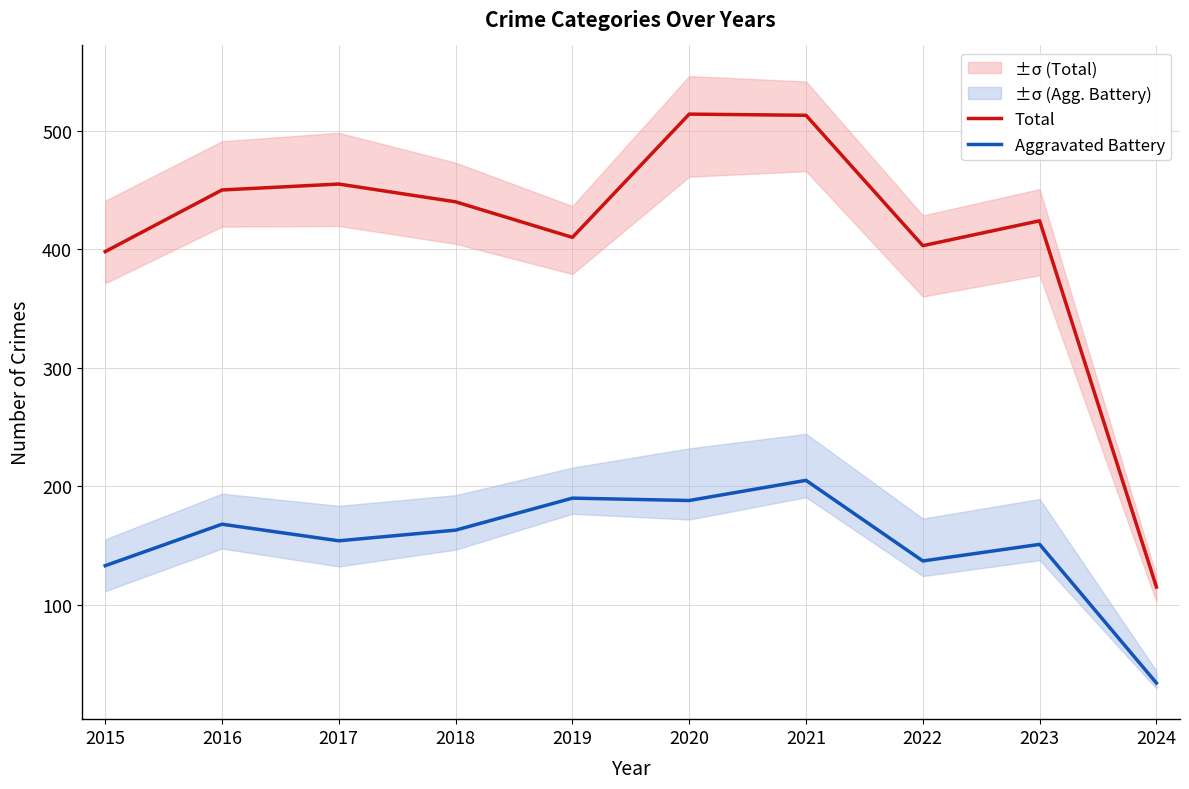

Is it true that Aggravated Battery equals 163 at 2018?

True